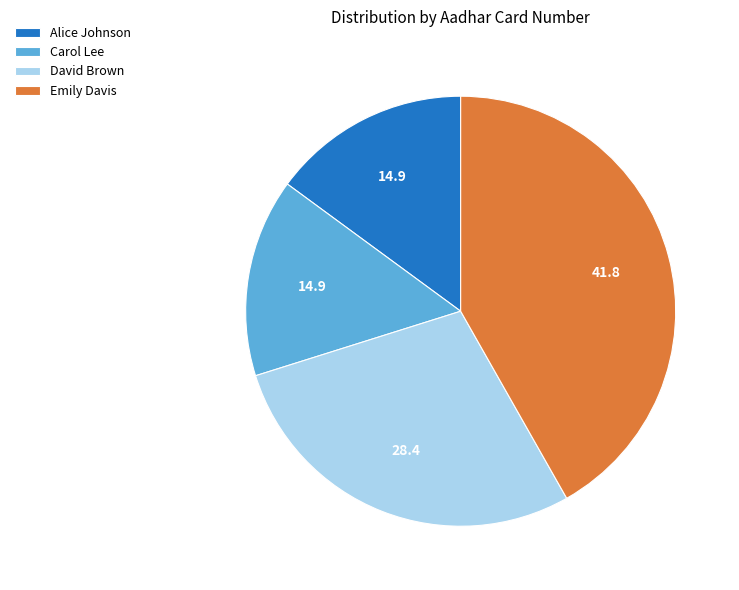

Is it true that Emily Davis is 42% of the pie?

True